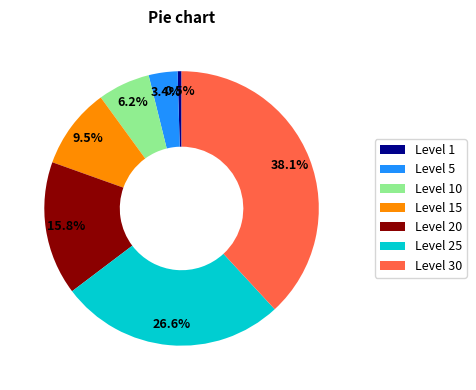

Rank the categories by value from lowest to highest.

Level 1, Level 5, Level 10, Level 15, Level 20, Level 25, Level 30